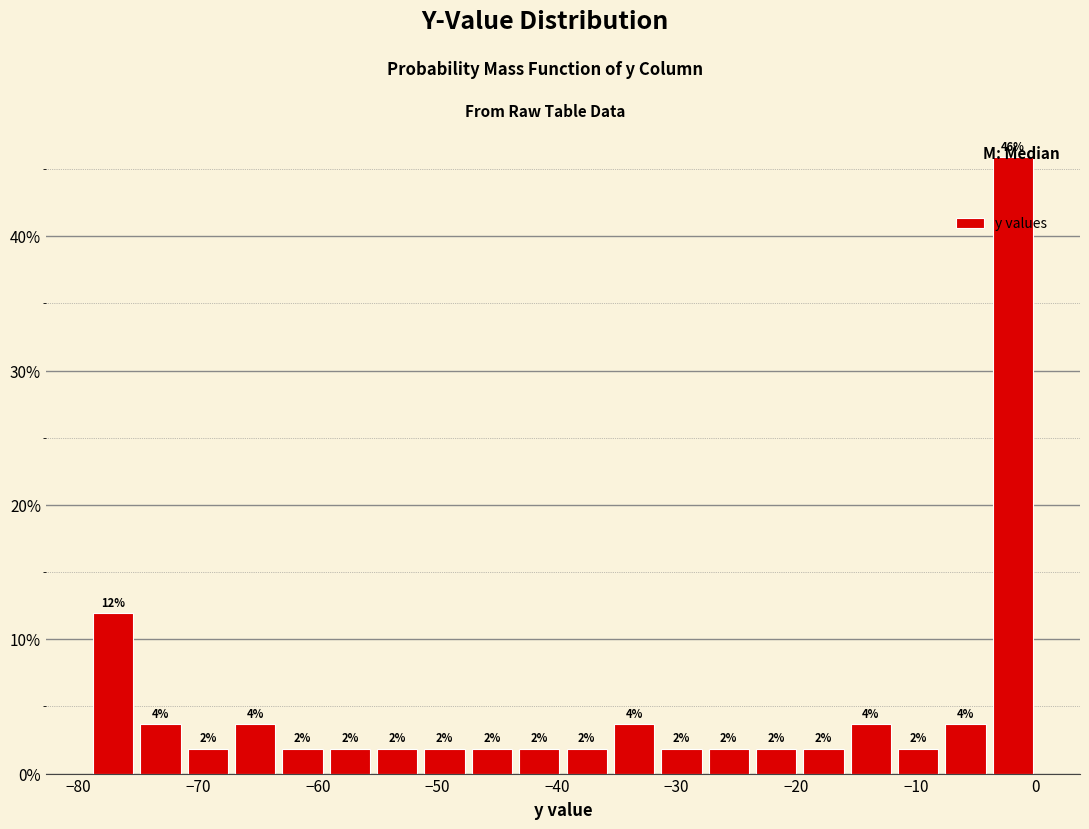

Around what value on the x-axis is the tallest bar? Give the approximate position of its centre, as read against the axis.

-2